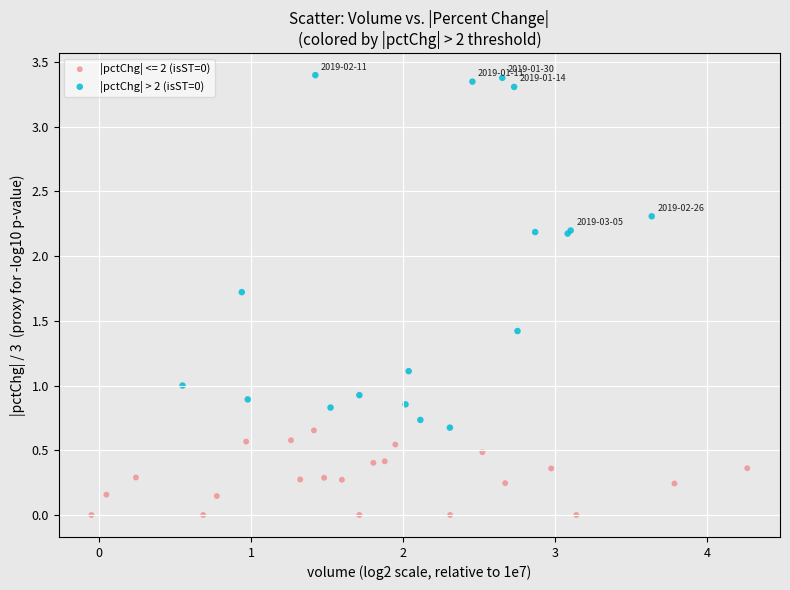

Which series reaches the minimum Y coordinate?

|pctChg| <= 2 (isST=0)